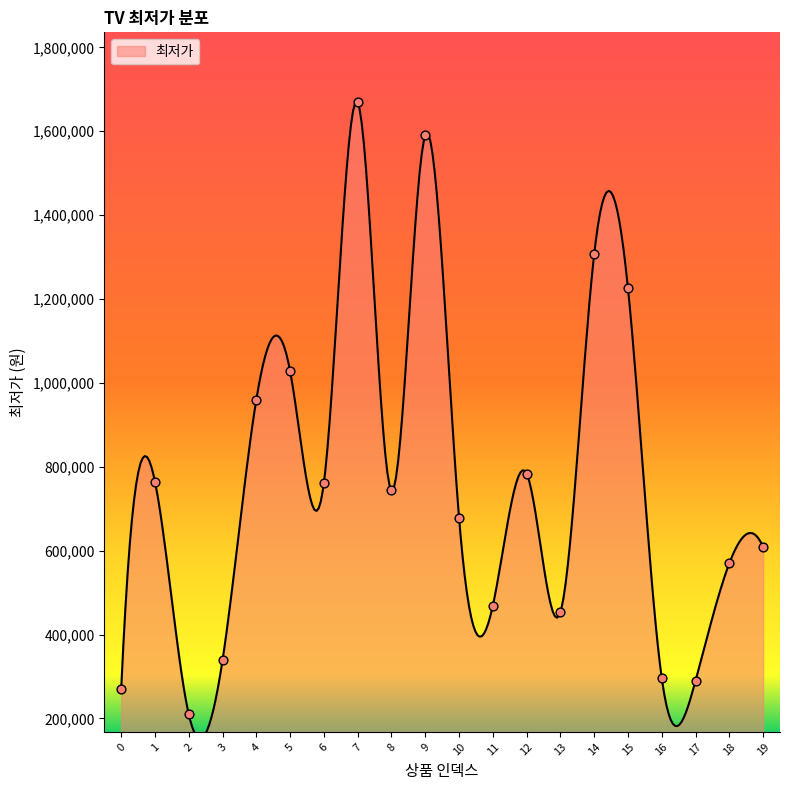

What is the change in value from 5 to 16?

-732130